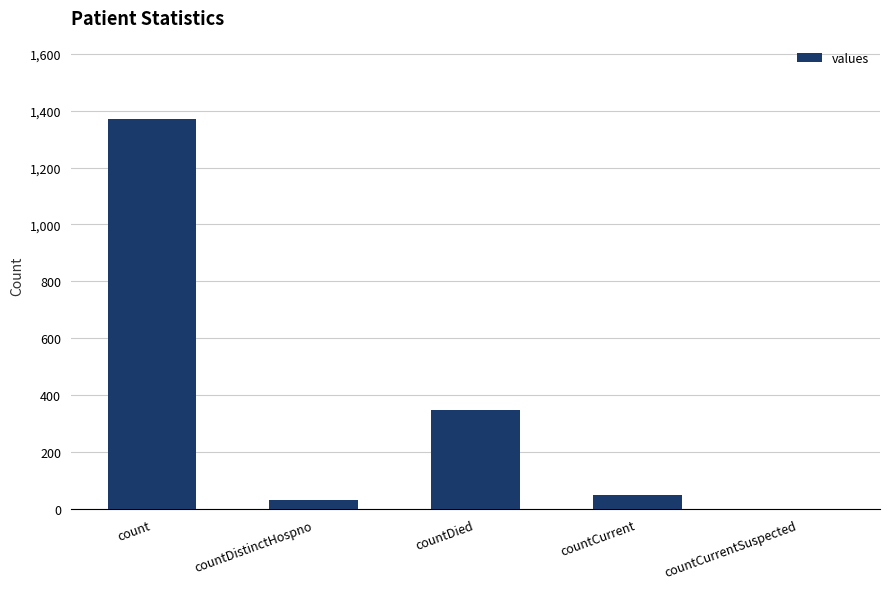

What is the change in value from countDied to countCurrent?

-297